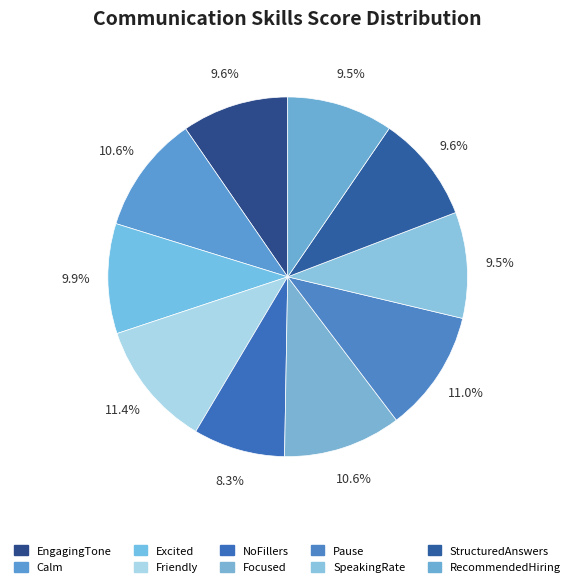

True or false: NoFillers accounts for 1% of the total.

False